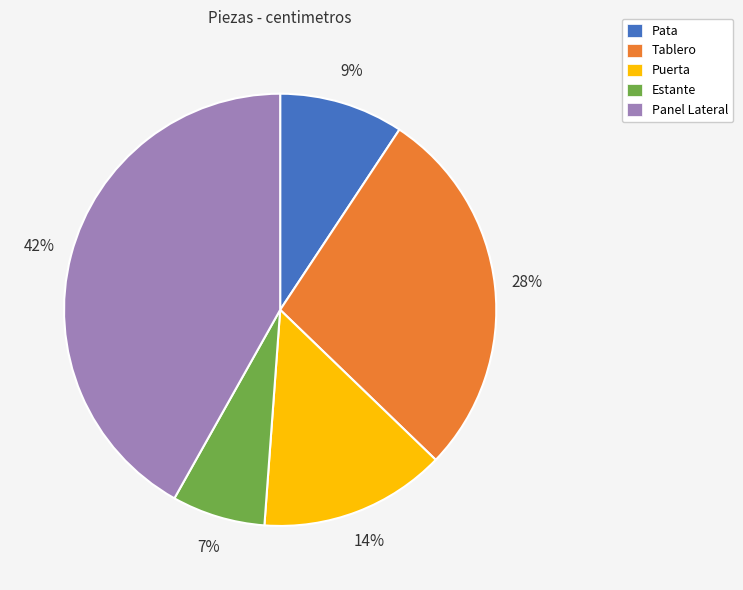

Which slice is the largest?

Panel Lateral